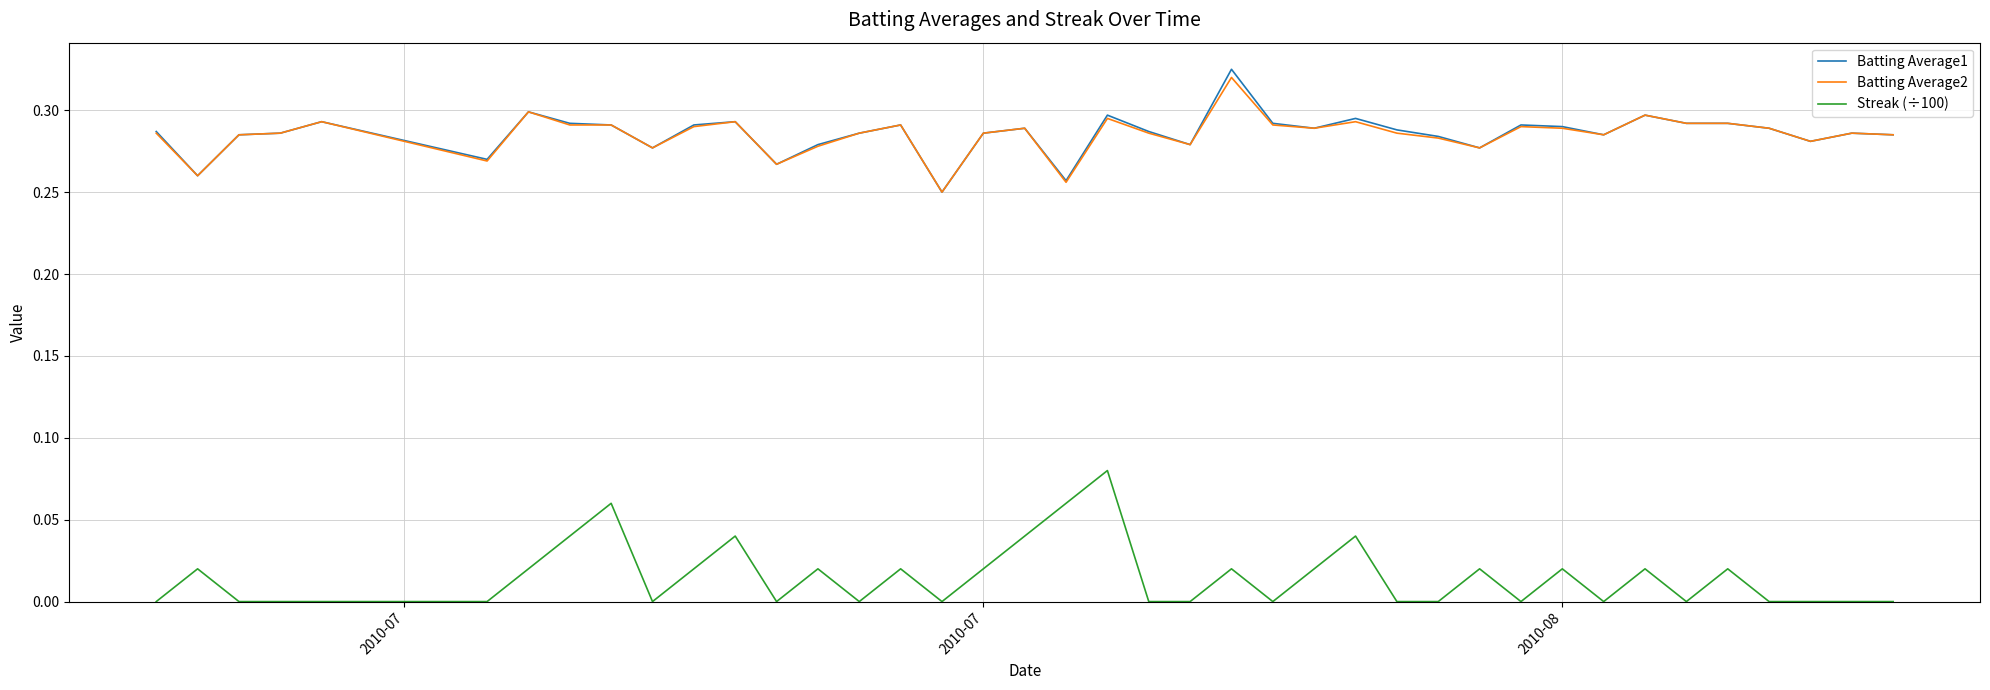

True or false: Streak (÷100) and Batting Average2 intersect in this chart.

False